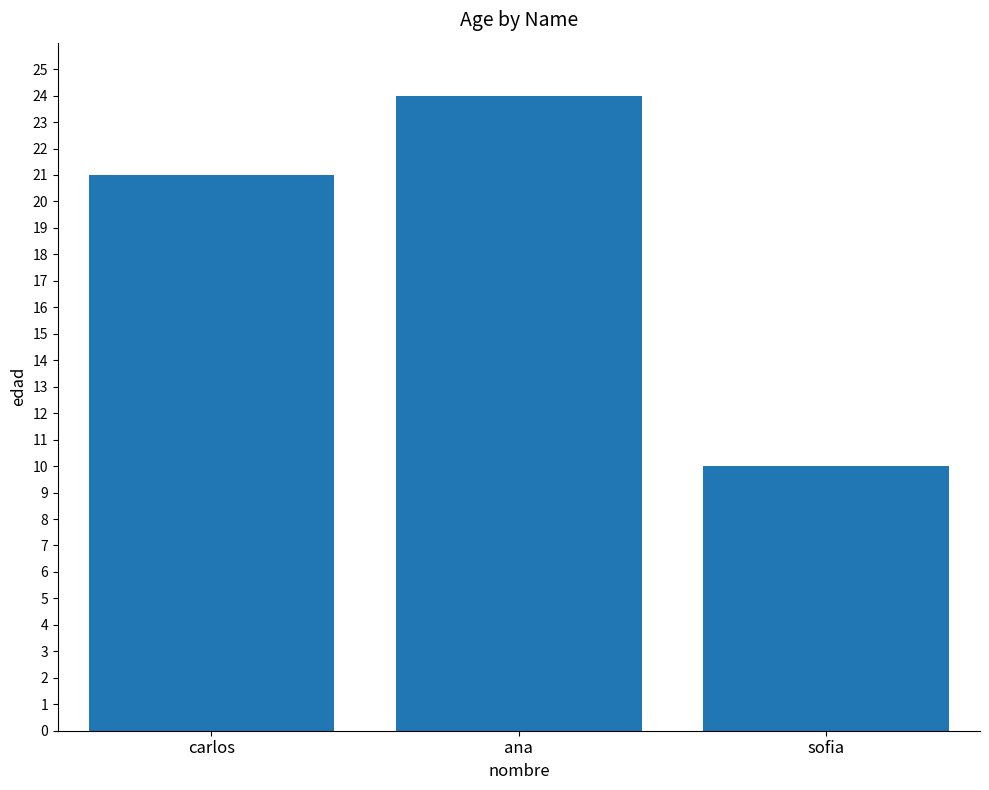

Approximately how many times larger is the value at sofia compared to ana?

0.4